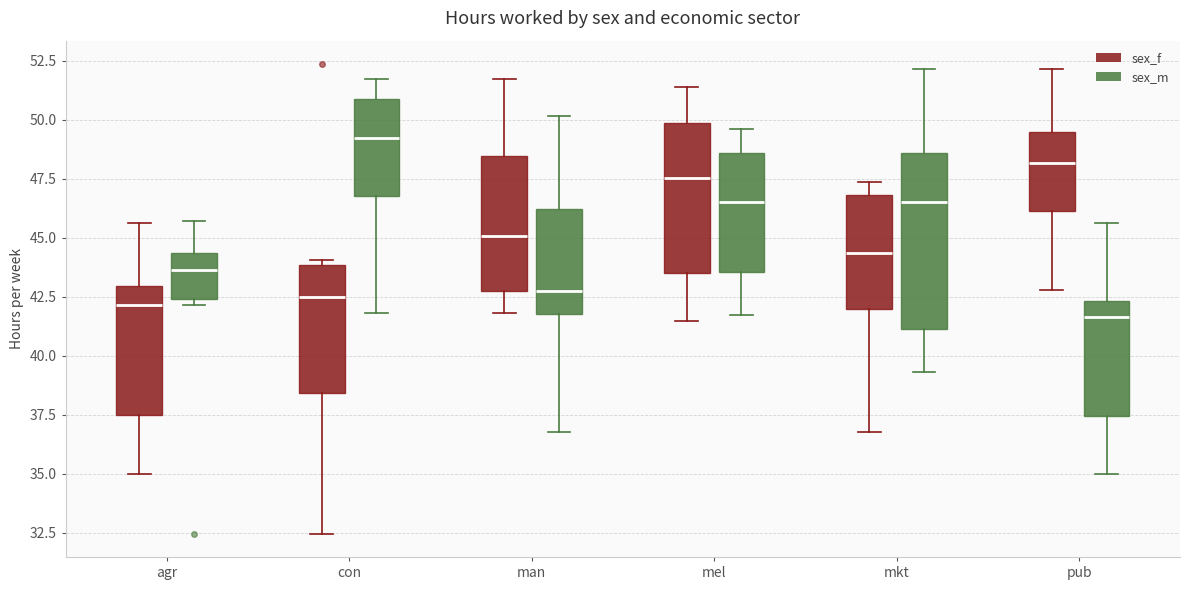

Reading left to right, transcribe this box plot: for each box, give where its median line is, the range the box spans, and where its two whiskers end, as read against the y-axis. The values are not printed on the chart, so give them approximately, as read against the axis.

agr (sex_f): median 42.0, box 37.5 to 43.0, whiskers 35.0 to 45.5
agr (sex_m): median 43.5, box 42.5 to 44.5, whiskers 42.0 to 45.5
con (sex_f): median 42.5, box 38.5 to 44.0, whiskers 32.5 to 44.0 (just above the box's upper edge)
con (sex_m): median 49.0, box 47.0 to 51.0, whiskers 42.0 to 51.5
man (sex_f): median 45.0, box 42.5 to 48.5, whiskers 42.0 to 51.5
man (sex_m): median 42.5, box 42.0 to 46.0, whiskers 37.0 to 50.0
mel (sex_f): median 47.5, box 43.5 to 50.0, whiskers 41.5 to 51.5
mel (sex_m): median 46.5, box 43.5 to 48.5, whiskers 41.5 to 49.5
mkt (sex_f): median 44.5, box 42.0 to 47.0, whiskers 37.0 to 47.5
mkt (sex_m): median 46.5, box 41.0 to 48.5, whiskers 39.5 to 52.0
pub (sex_f): median 48.0, box 46.0 to 49.5, whiskers 43.0 to 52.0
pub (sex_m): median 41.5, box 37.5 to 42.5, whiskers 35.0 to 45.5